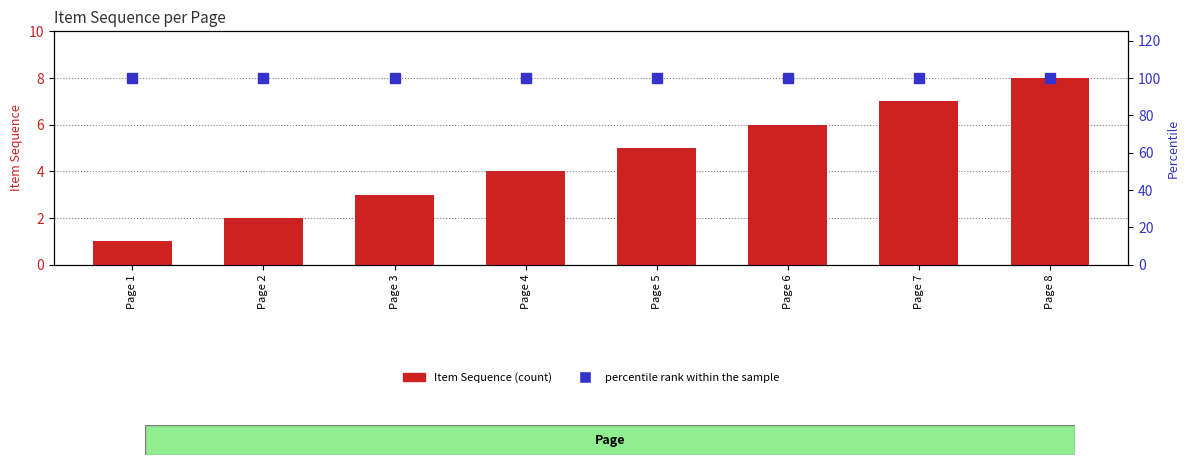

What is the value of the percentile rank within the sample bar at the 1st from the left?

100